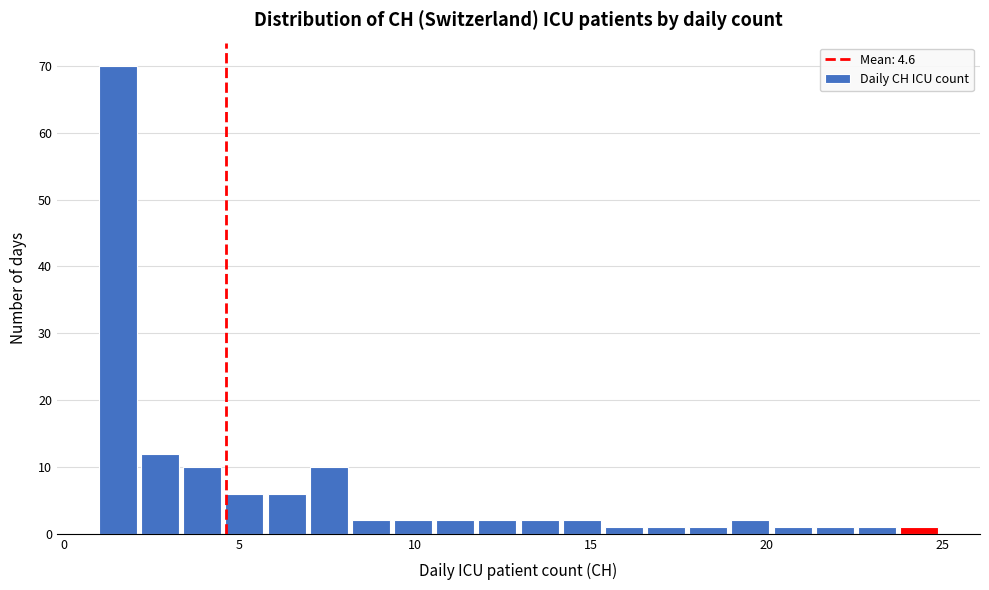

Read against the x-axis, roughly where is the centre of the tallest bar?

1.5